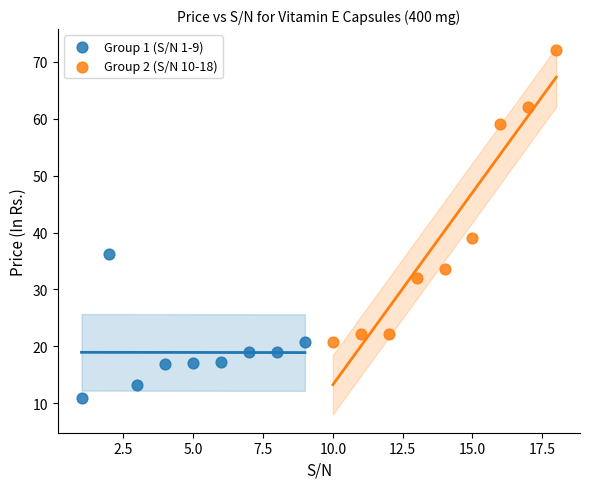

Which series contains the highest Y value?

Group 2 (S/N 10-18)